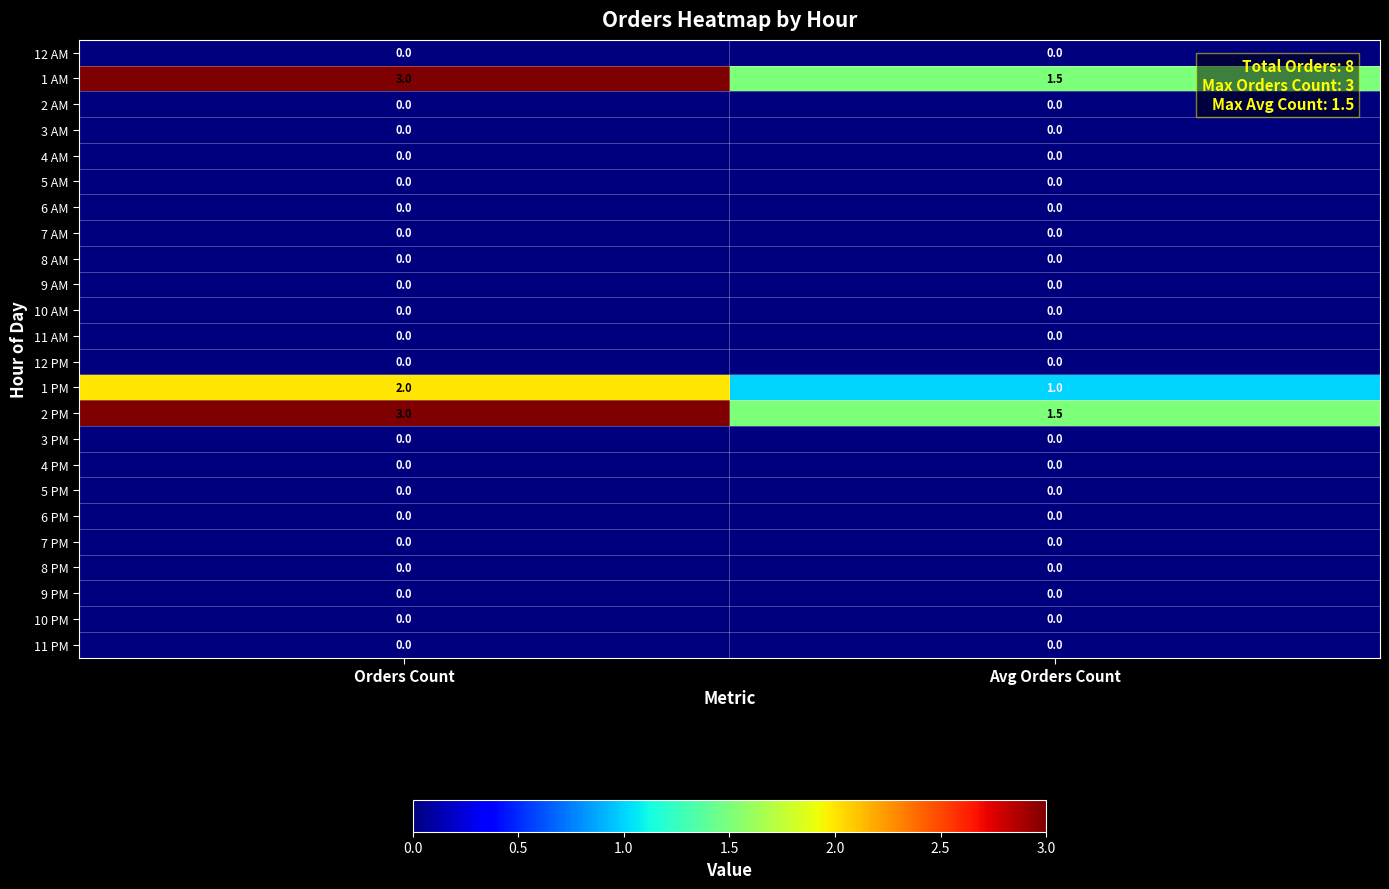

What is the total value across all series at Orders Count?

8.0